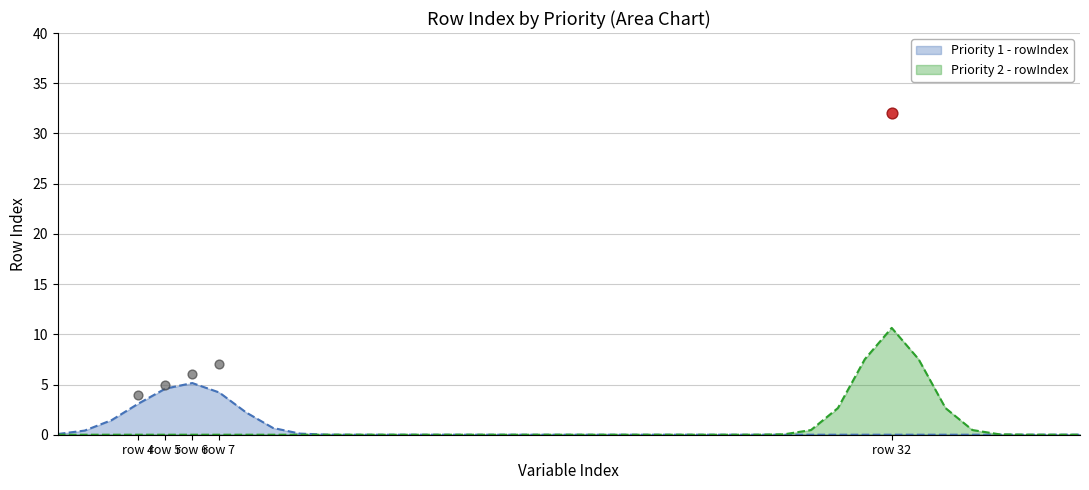

What is the change in value from row 5 to row 7?

+2